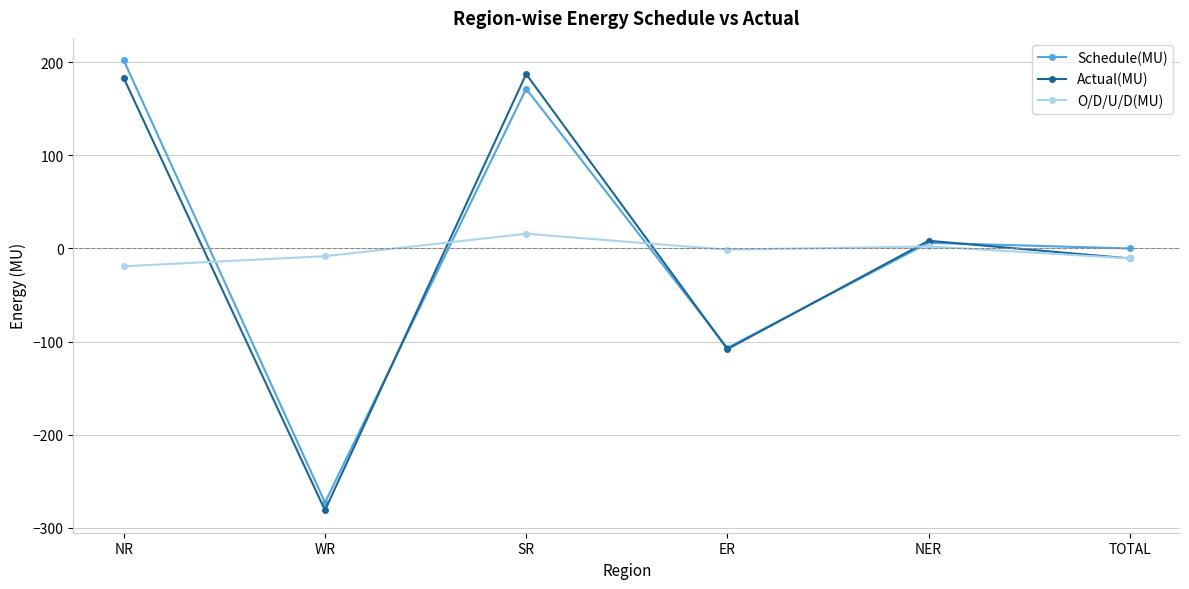

Is it true that Actual(MU) equals -10.7 at TOTAL?

True